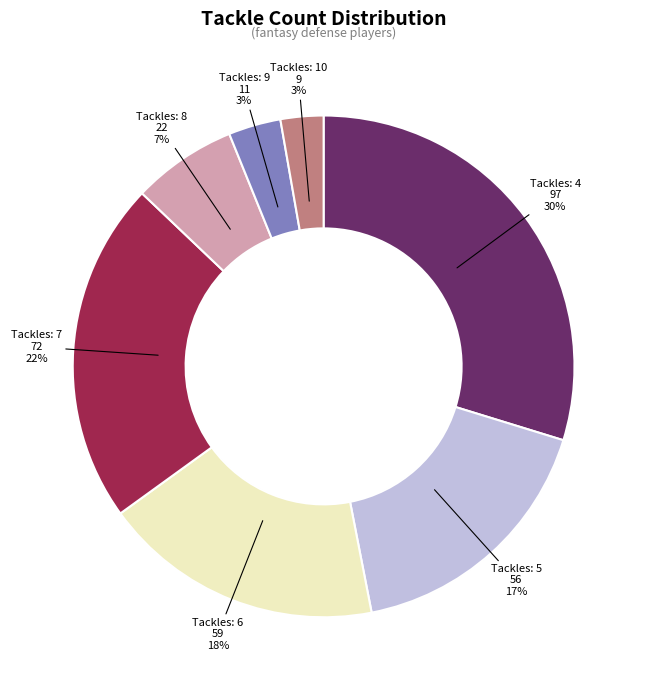

To the nearest percent, what is the average slice percentage?

14%